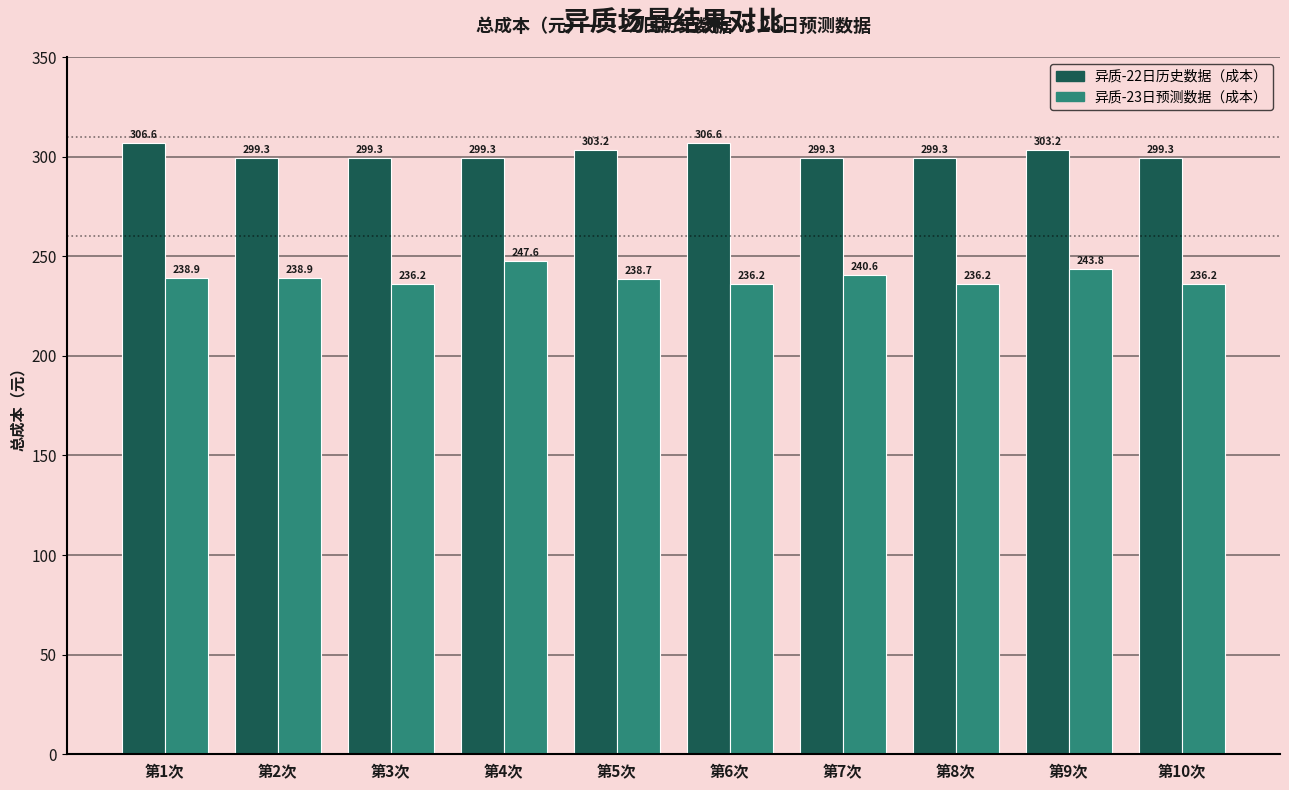

Which series has the widest spread of values?

异质-23日预测数据（成本）